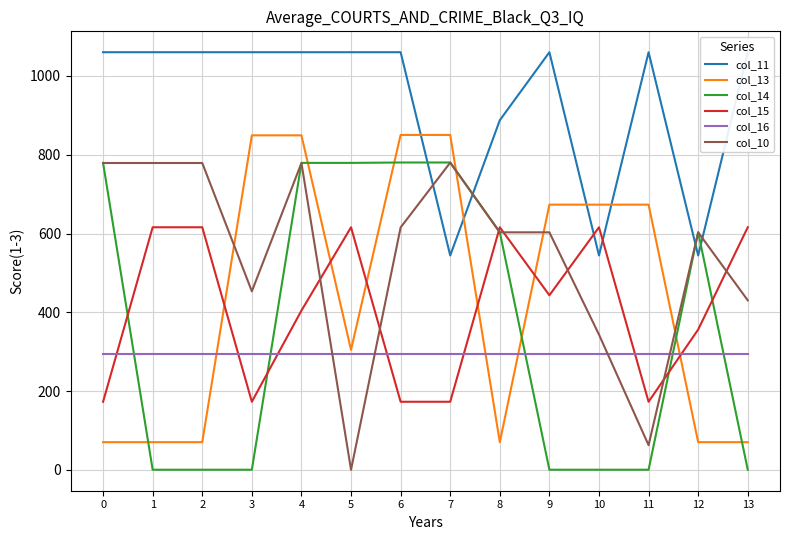

Reading left to right, what are all the values shown in this chart?

col_11: 1060.3	1060.3	1060.3	1060.3	1060.3	1060.3	1060.3	544.3	887.6	1060.3	544.3	1060.3	544.3	1060.3
col_13: 70.2	70.2	70.2	849.2	849.2	304.6	850.2	850.2	70.2	673.2	673.2	673.2	70.2	70.2
col_14: 779.3	0.3	0.3	0.3	779.3	779.3	780.3	780.3	603.3	0.3	0.3	0.3	603.3	0.3
col_15: 172.8	615.9	615.9	172.8	404.3	615.9	172.8	172.8	615.9	443.2	615.9	172.8	356.2	615.9
col_16: 294.5	294.5	294.5	294.5	294.5	294.5	294.5	294.5	294.5	294.5	294.5	294.5	294.5	294.5
col_10: 779.0	779.0	779.0	453.2	779.0	0.0	615.4	780.0	603.0	603.0	343.3	62.6	603.0	430.3